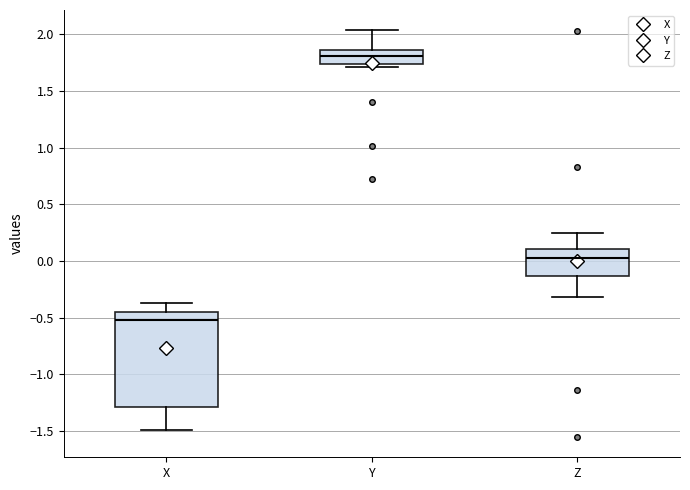

Reading left to right, transcribe this box plot: for each box, give where its median line is, the range the box spans, and where its two whiskers end, as read against the y-axis. The values are not printed on the chart, so give them approximately, as read against the axis.

X: median -0.50, box -1.30 to -0.45, whiskers -1.50 to -0.35
Y: median 1.80, box 1.75 to 1.85, whiskers 1.70 to 2.05
Z: median 0.05, box -0.15 to 0.10, whiskers -0.30 to 0.25